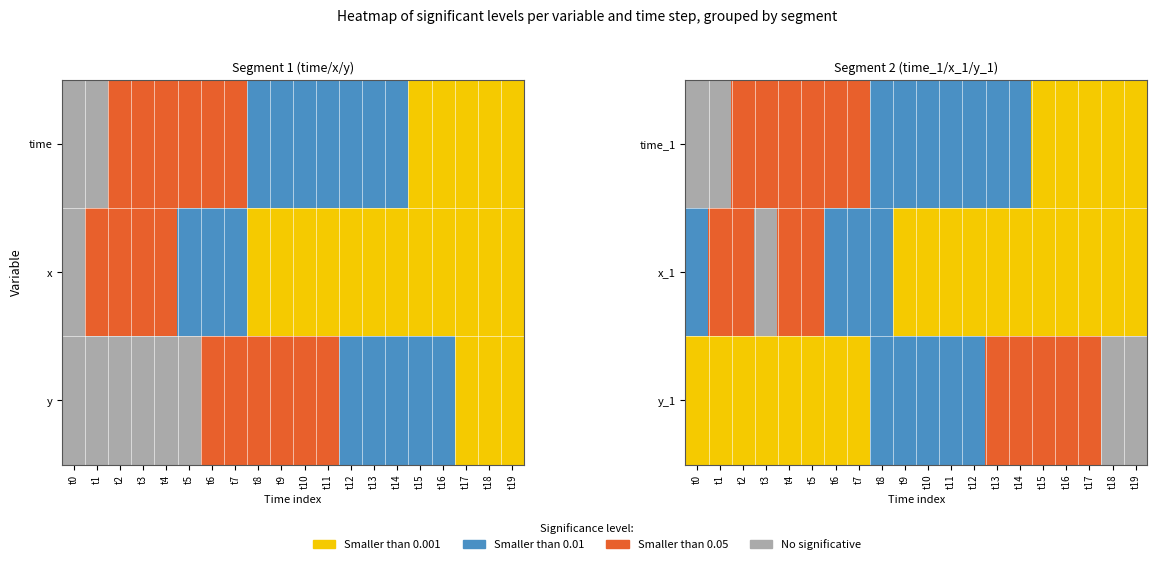

At which category does the chart reach its peak across all series?

t15